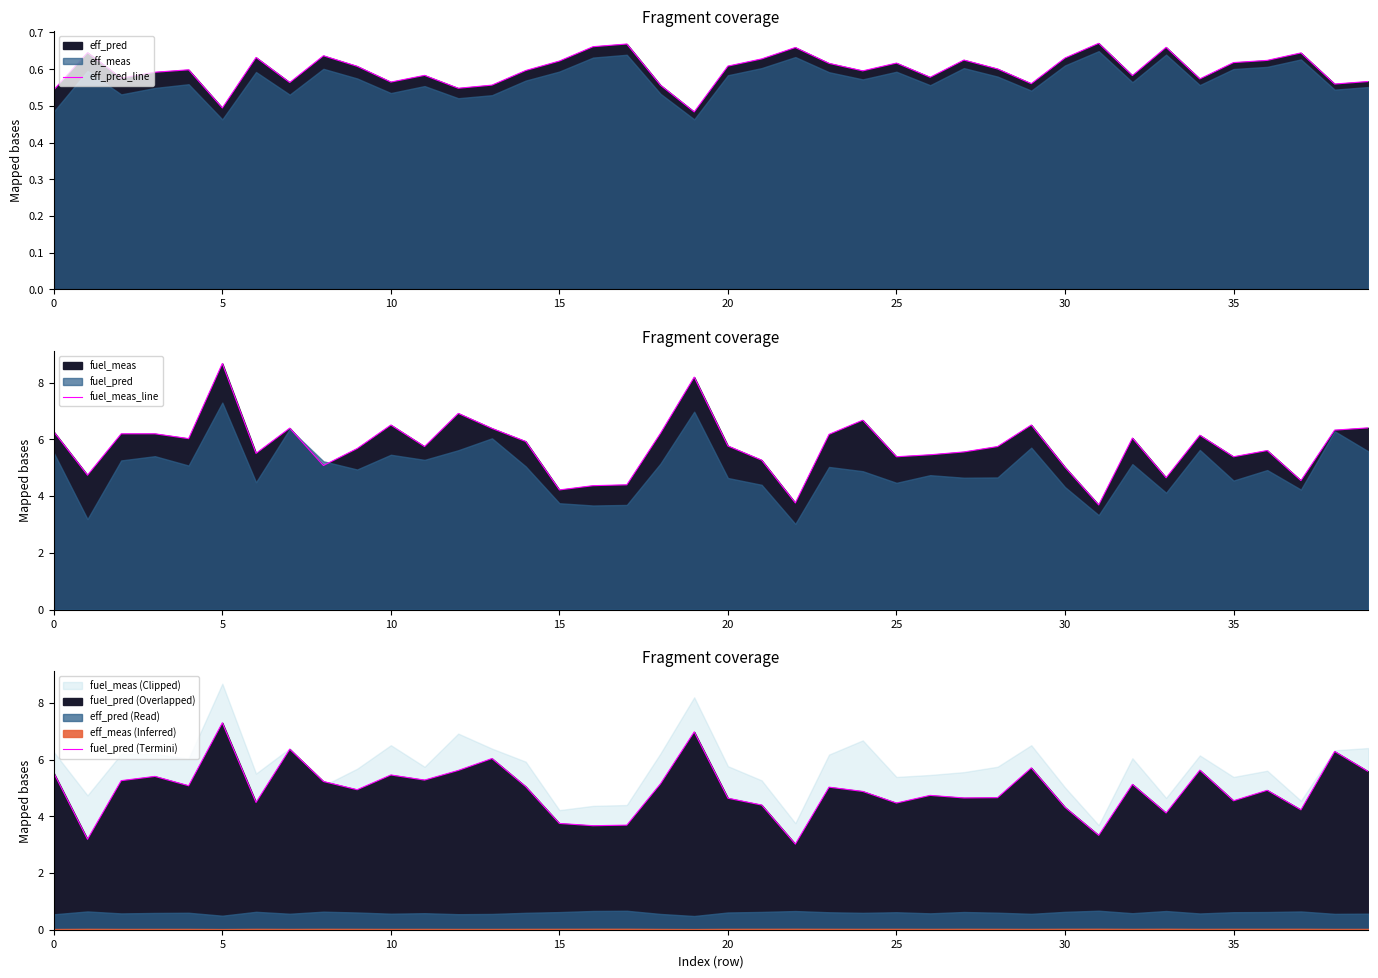

The eff_pred_line series shows 0.5 at 5. True or false?

True